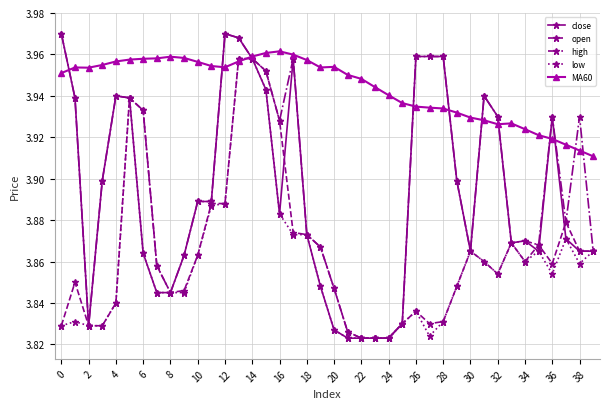

Which series has the largest total across all categories?

MA60